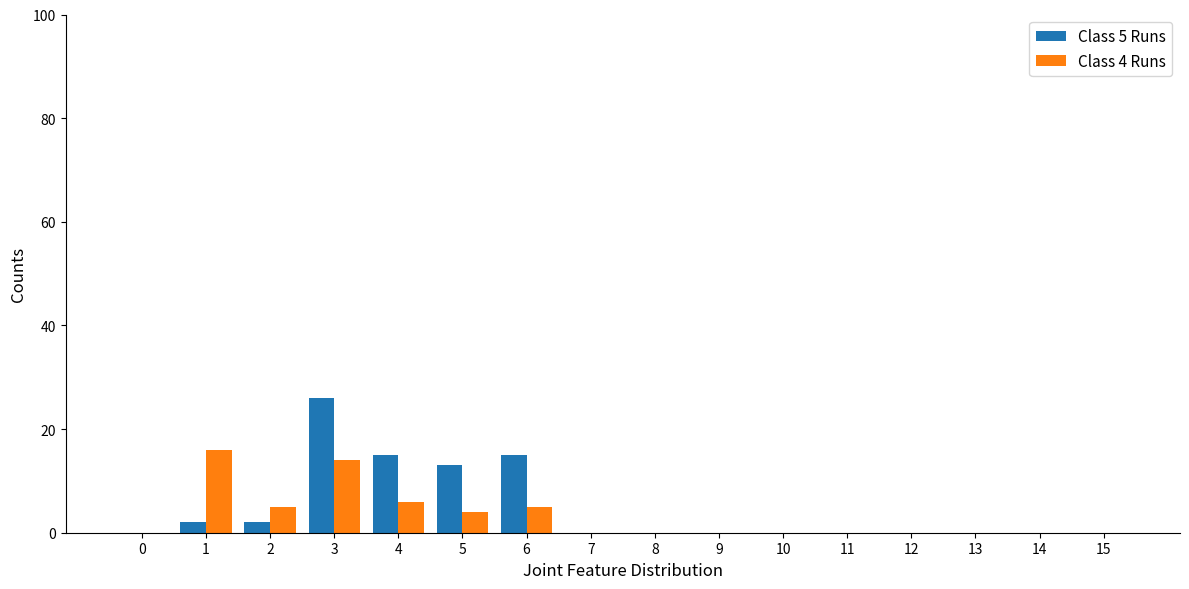

The value of Class 4 Runs at 7 is 0. True or false?

True